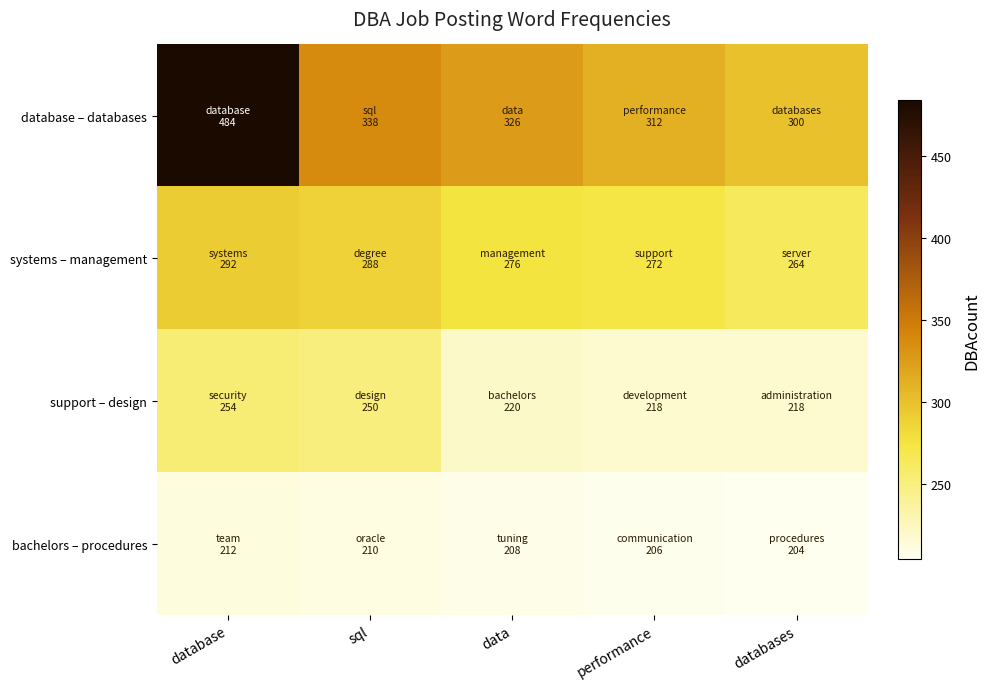

What is the minimum value shown in the chart?

204